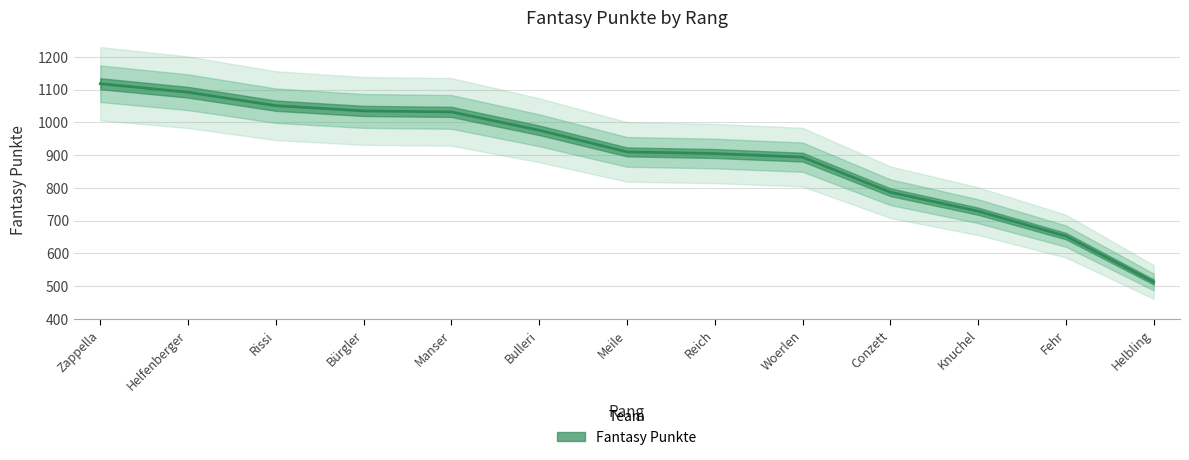

What is the change in value from Reich to Conzett?

-118